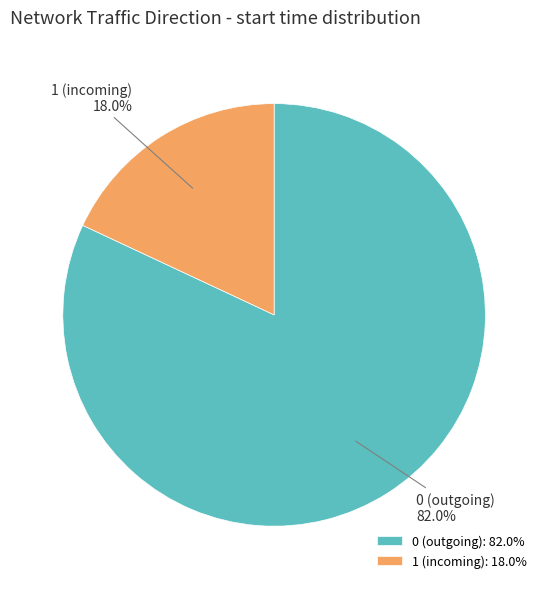

Which has a higher value, 1 (incoming) or 0 (outgoing)?

0 (outgoing)